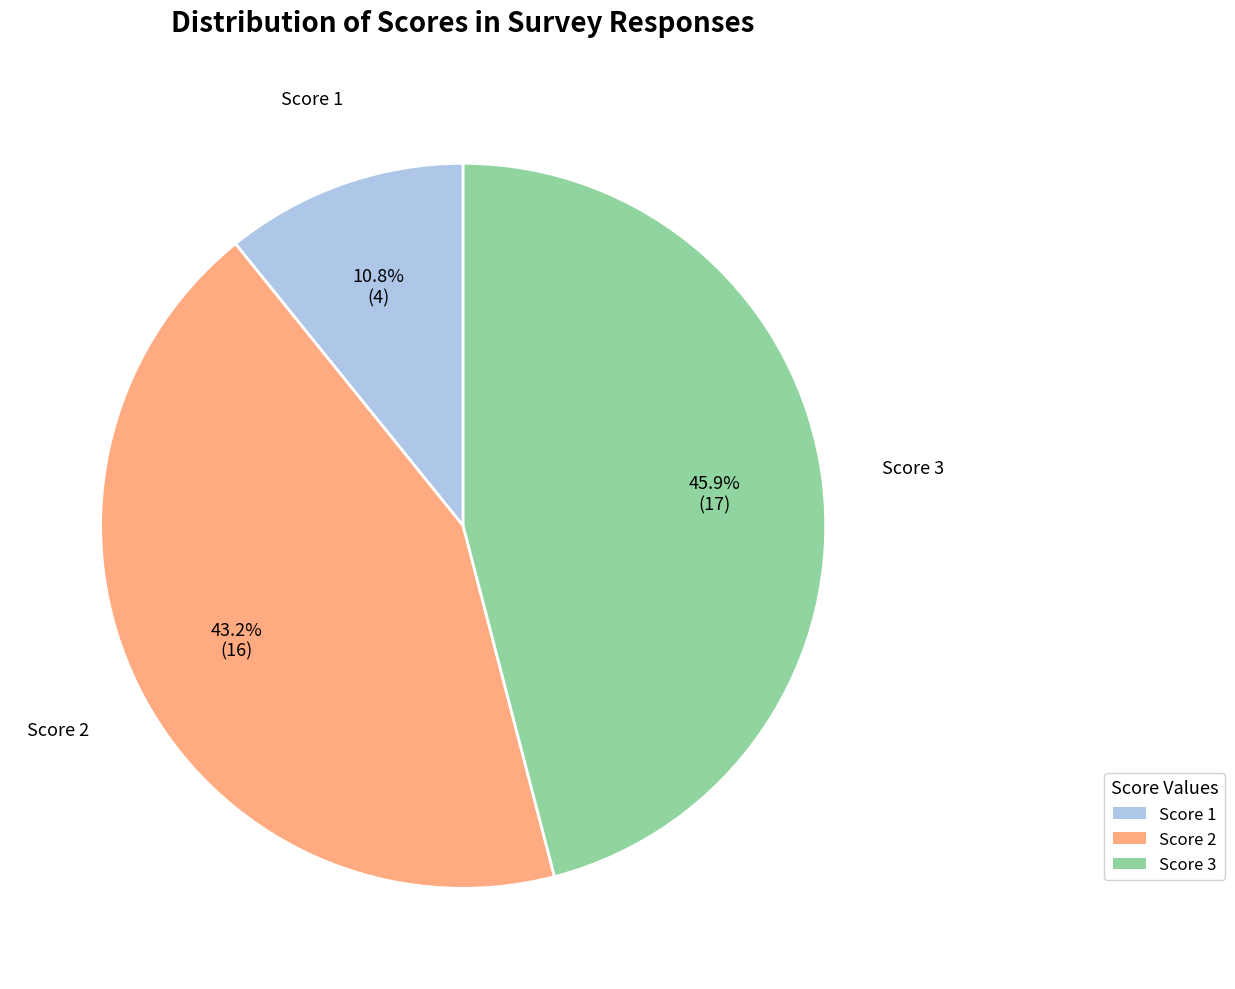

What is the smallest slice in the pie chart?

Score 1